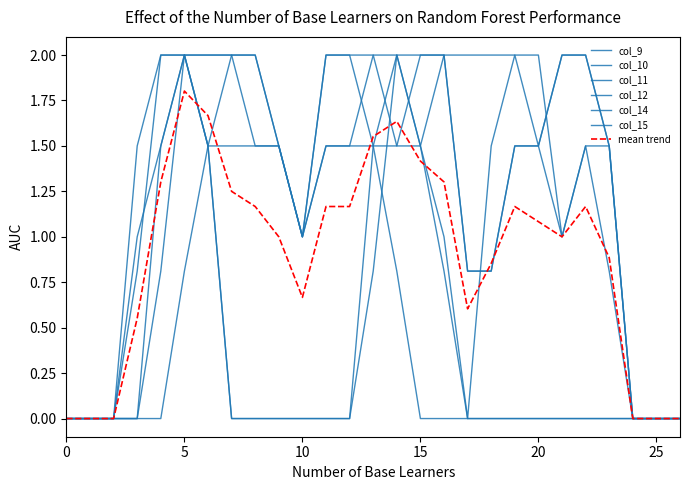

Does the chart display data point markers on the line(s)?

No